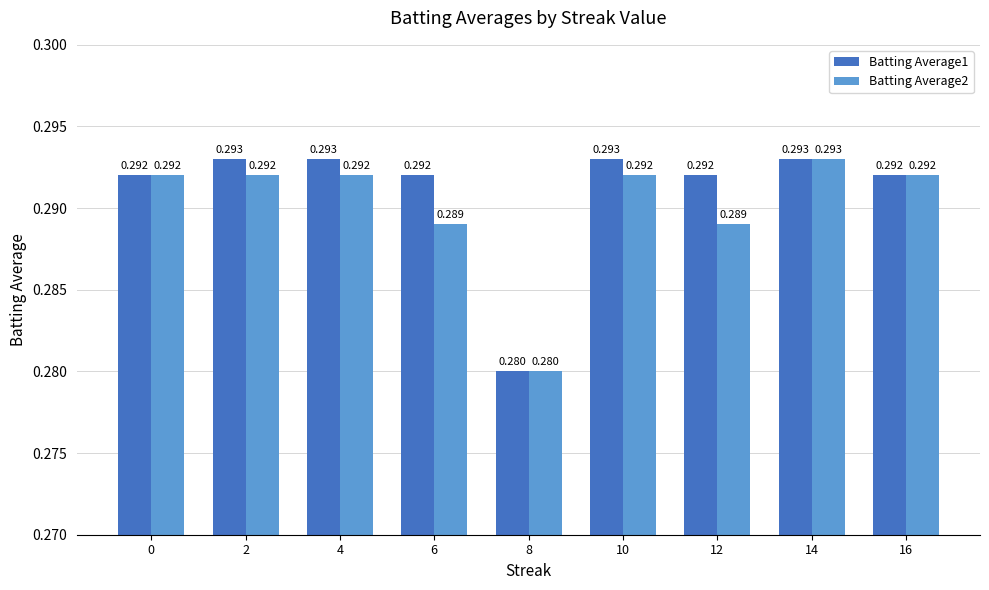

Rank the series at 2 from lowest to highest value.

Batting Average2, Batting Average1